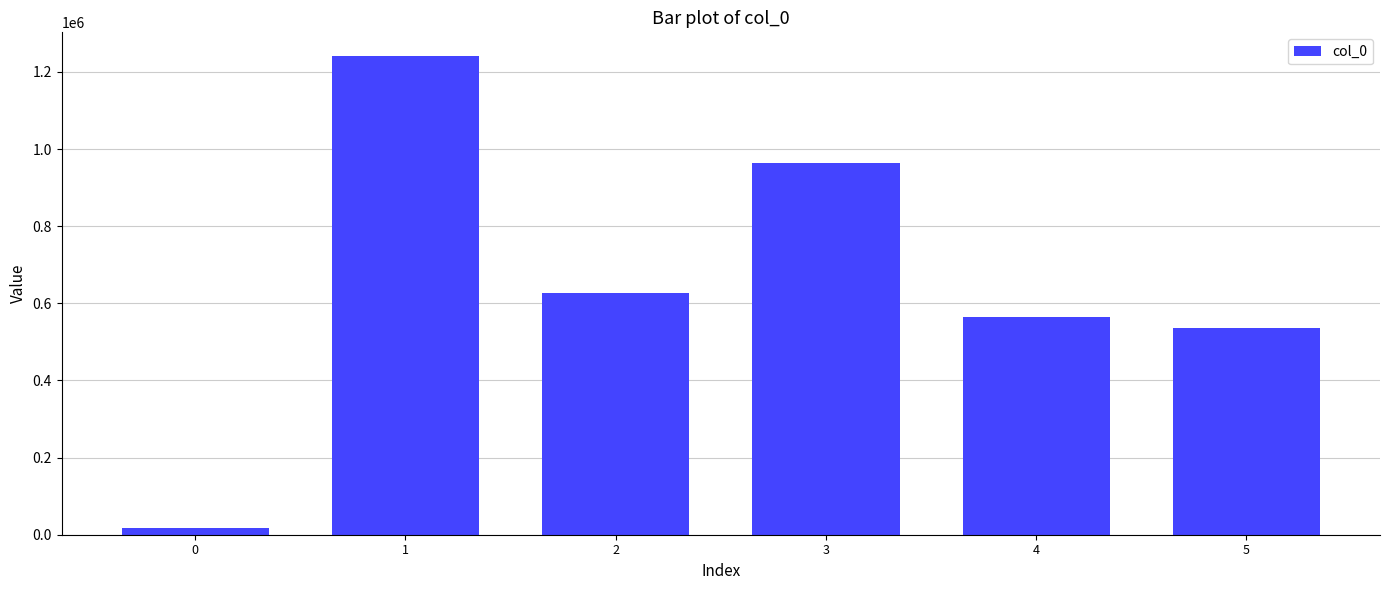

Rank the categories by value from highest to lowest.

1, 3, 2, 4, 5, 0